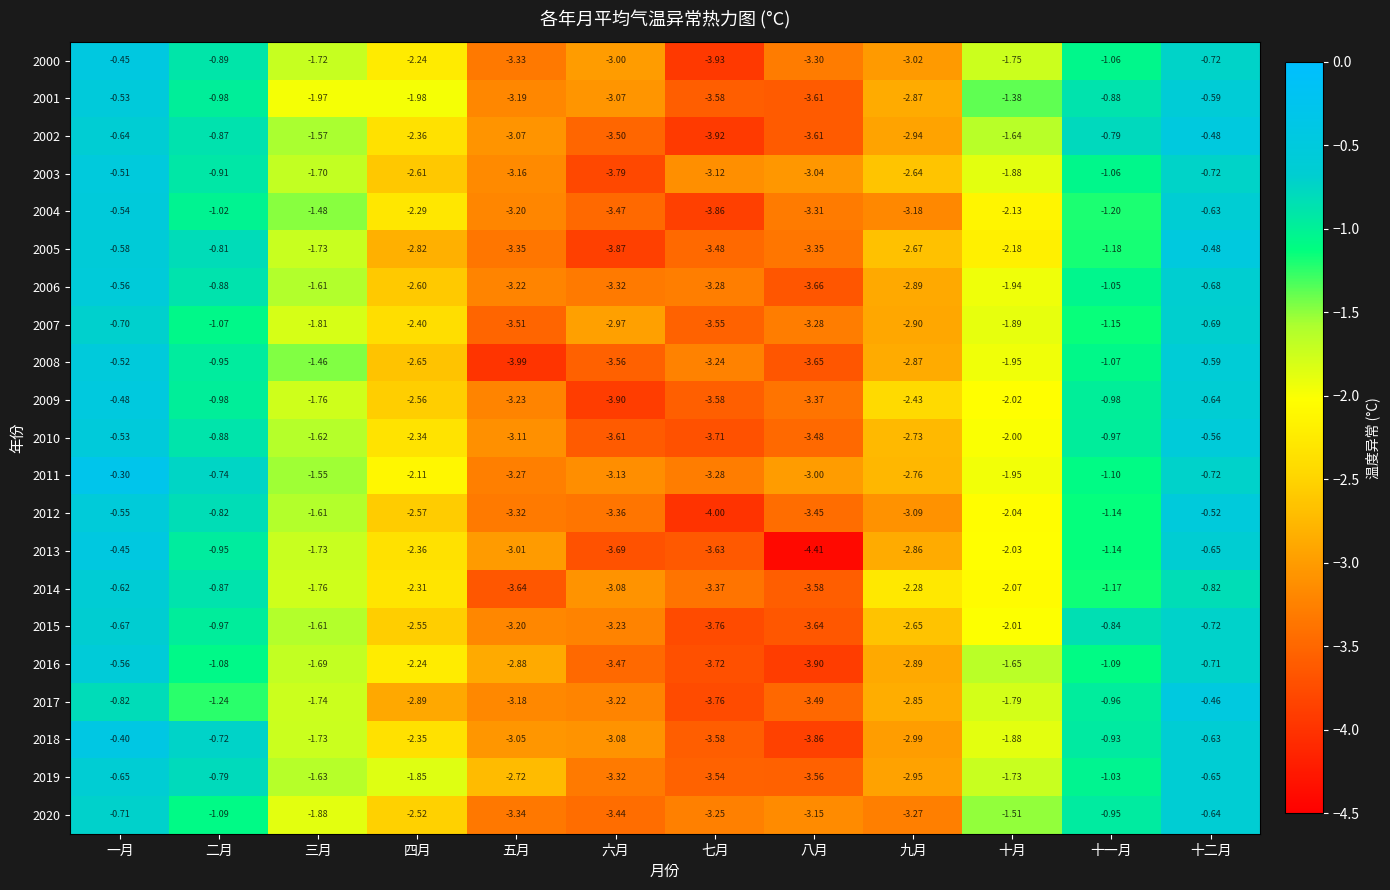

At which label is 2016 closest to -2?

四月